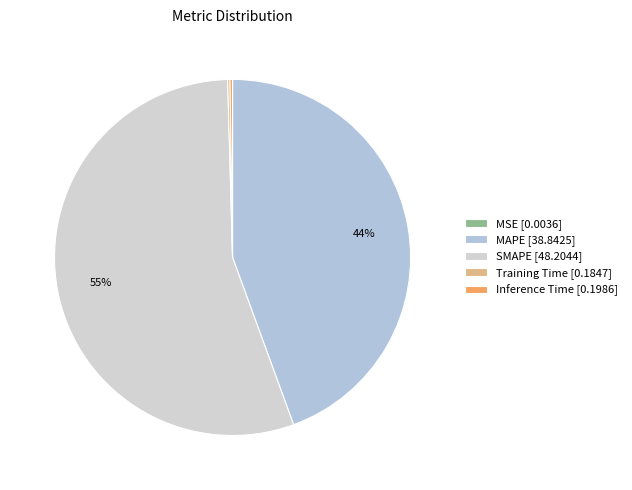

Is the sum of SMAPE and MSE greater than half?

Yes